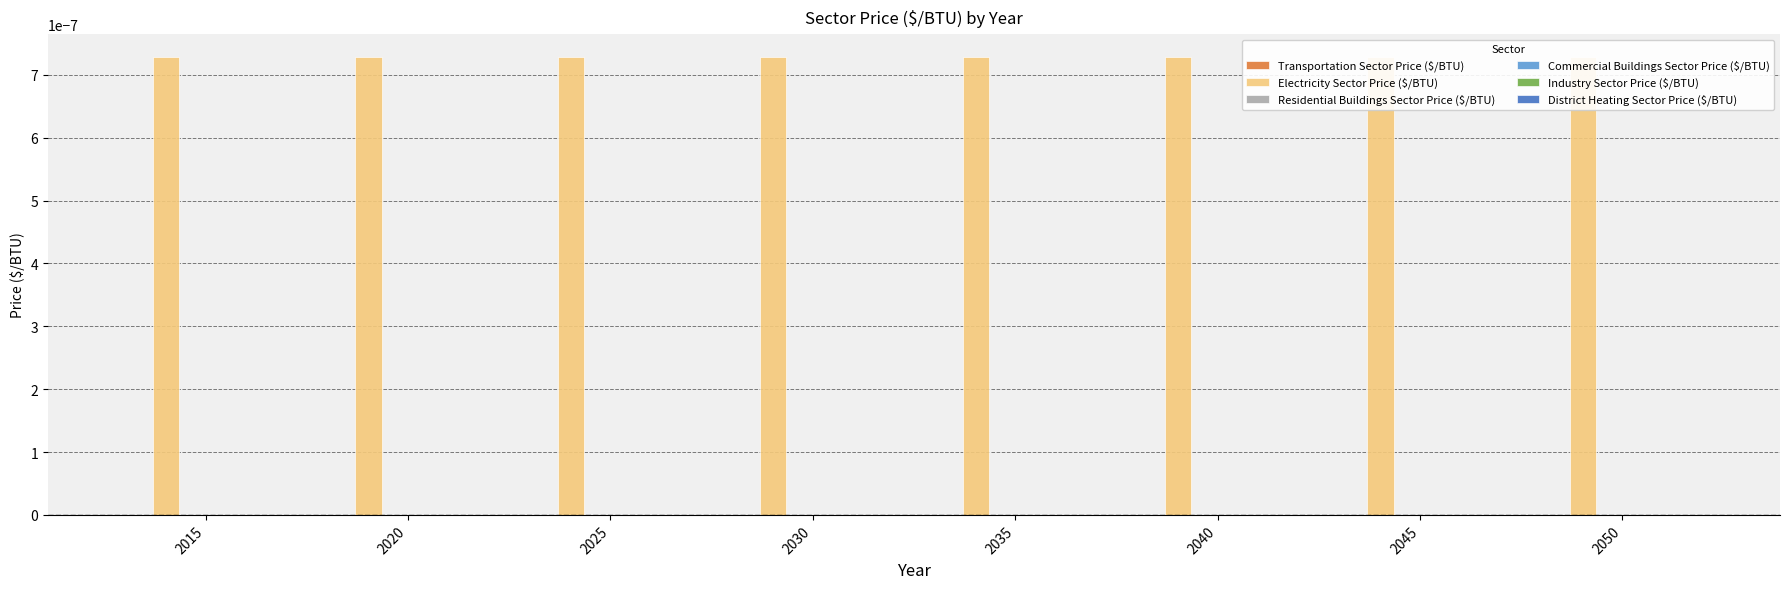

Which series changed the most between 2020 and 2025?

Transportation Sector Price ($/BTU)